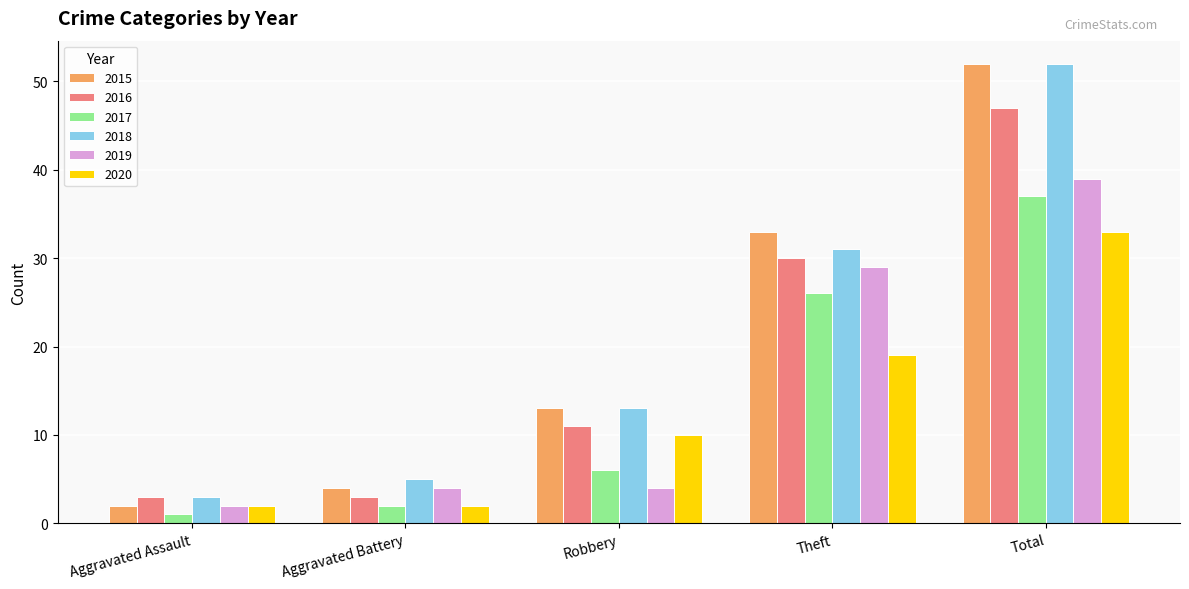

Reading right to left, what are all the values shown in this chart?

2015: Total=52	Theft=33	Robbery=13	Aggravated Battery=4	Aggravated Assault=2
2016: Total=47	Theft=30	Robbery=11	Aggravated Battery=3	Aggravated Assault=3
2017: Total=37	Theft=26	Robbery=6	Aggravated Battery=2	Aggravated Assault=1
2018: Total=52	Theft=31	Robbery=13	Aggravated Battery=5	Aggravated Assault=3
2019: Total=39	Theft=29	Robbery=4	Aggravated Battery=4	Aggravated Assault=2
2020: Total=33	Theft=19	Robbery=10	Aggravated Battery=2	Aggravated Assault=2